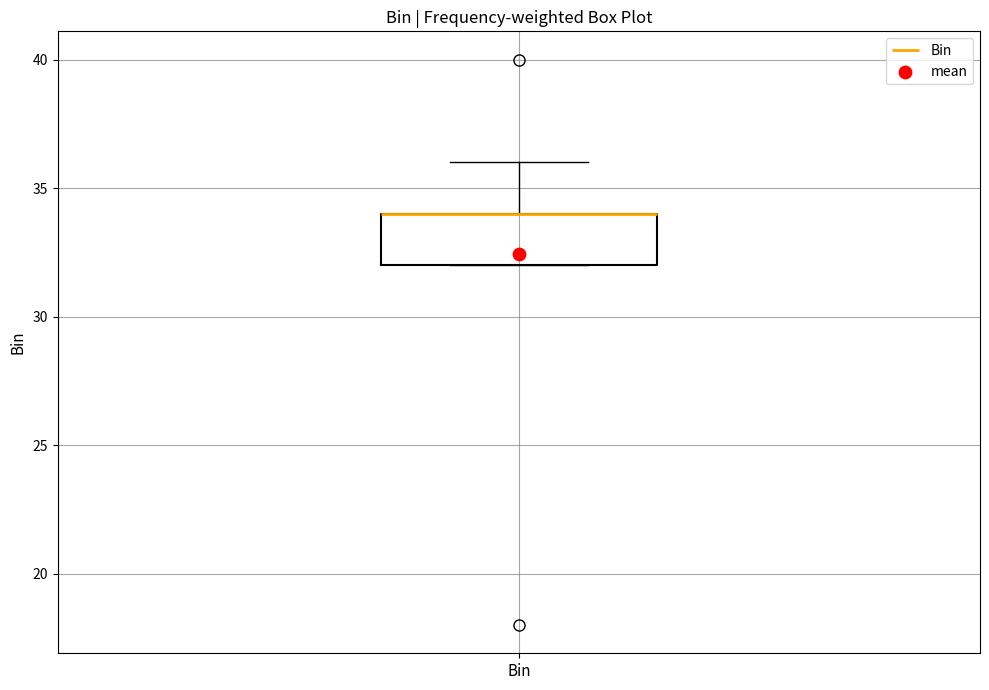

Where is the lower edge of the box for Bin on the y-axis? The values are not printed on the chart, so give them approximately, as read against the axis.

32